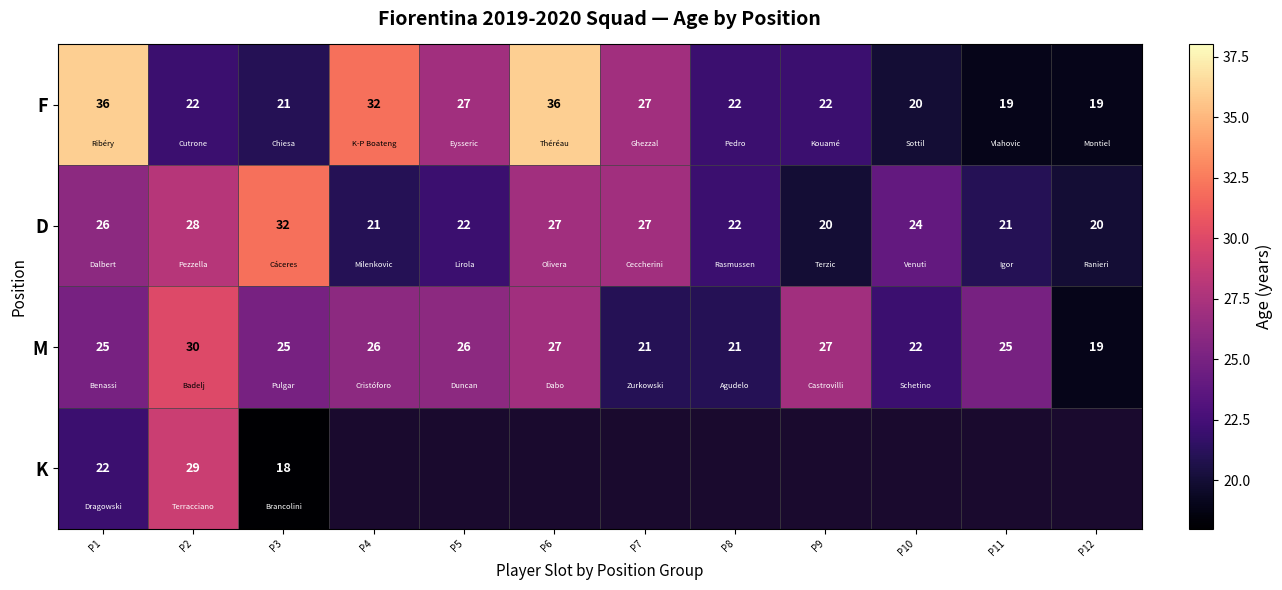

What is the total value across all series at P10?

66